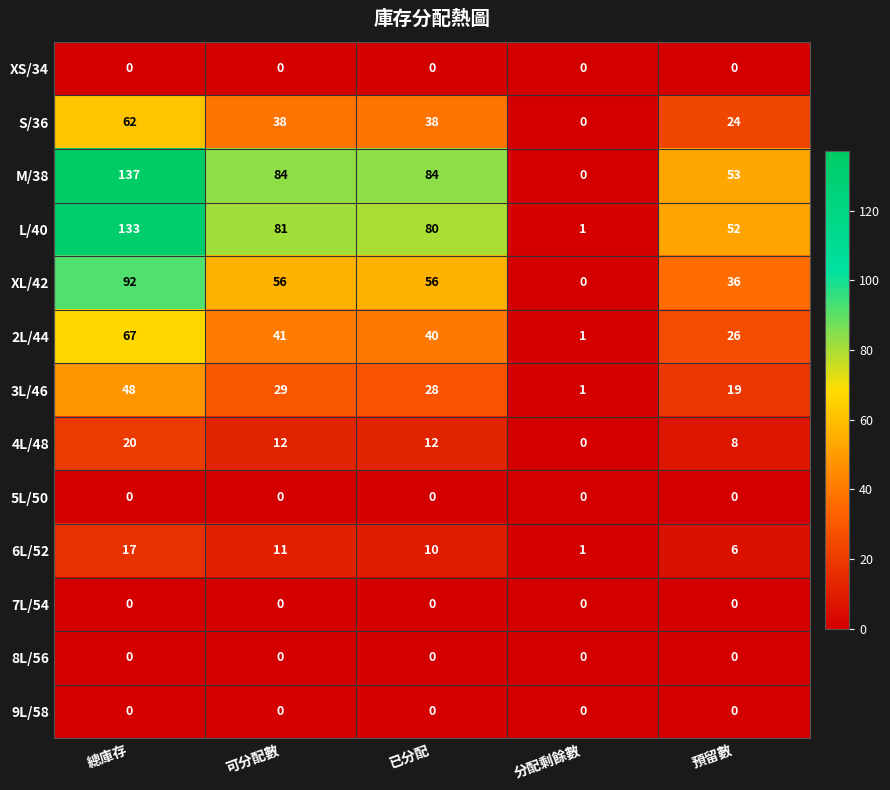

The 4L/48 series shows 8 at 預留數. True or false?

True